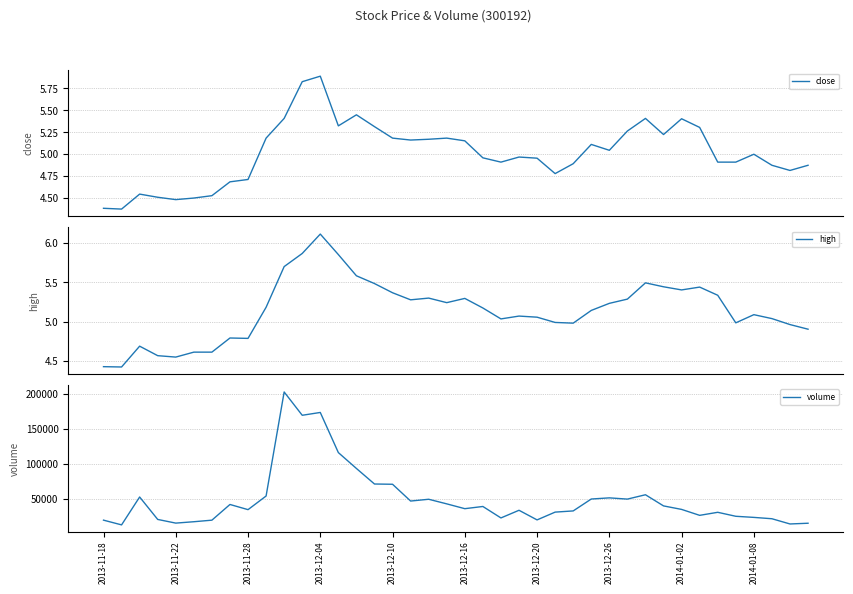

Is the value of volume at 14 greater than the value of close at 27?

Yes